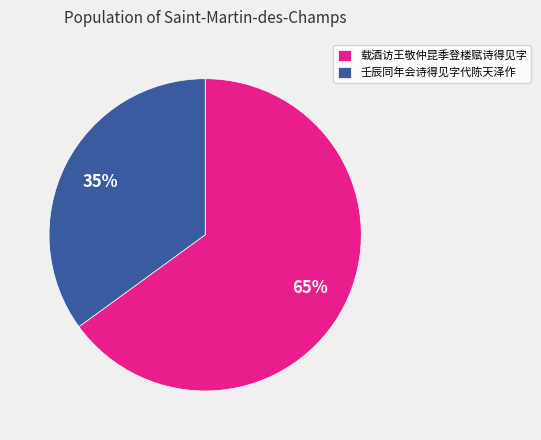

Which category has the smallest portion of the pie?

壬辰同年会诗得见字代陈天泽作